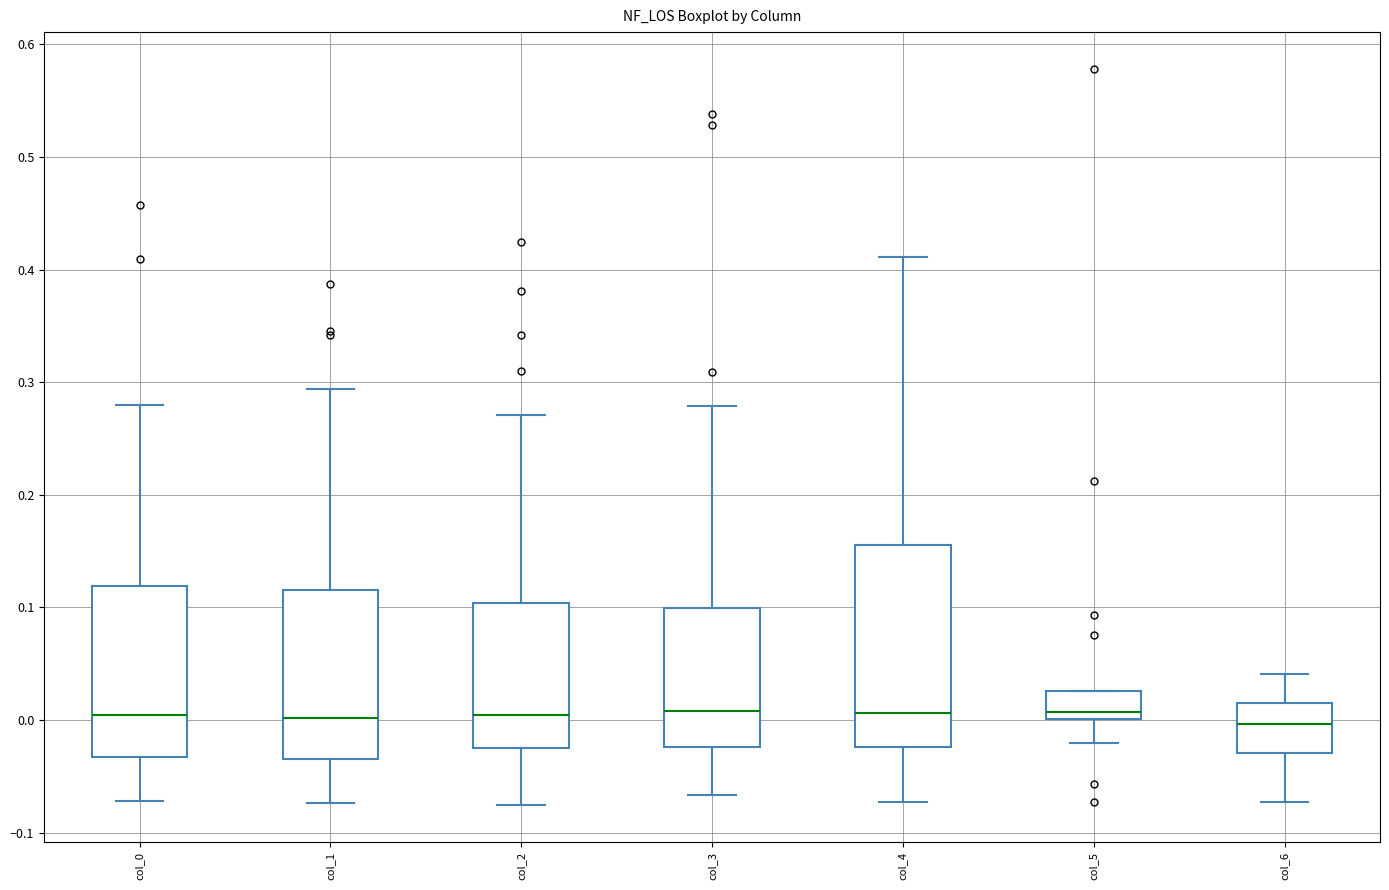

Which box is the tallest, from its lower edge to its upper edge?

col_4